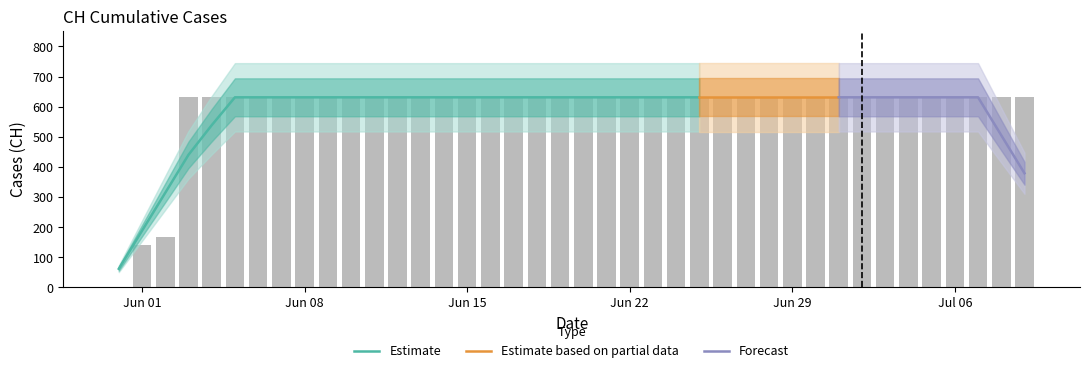

What position from the left is 2020-06-14?

15